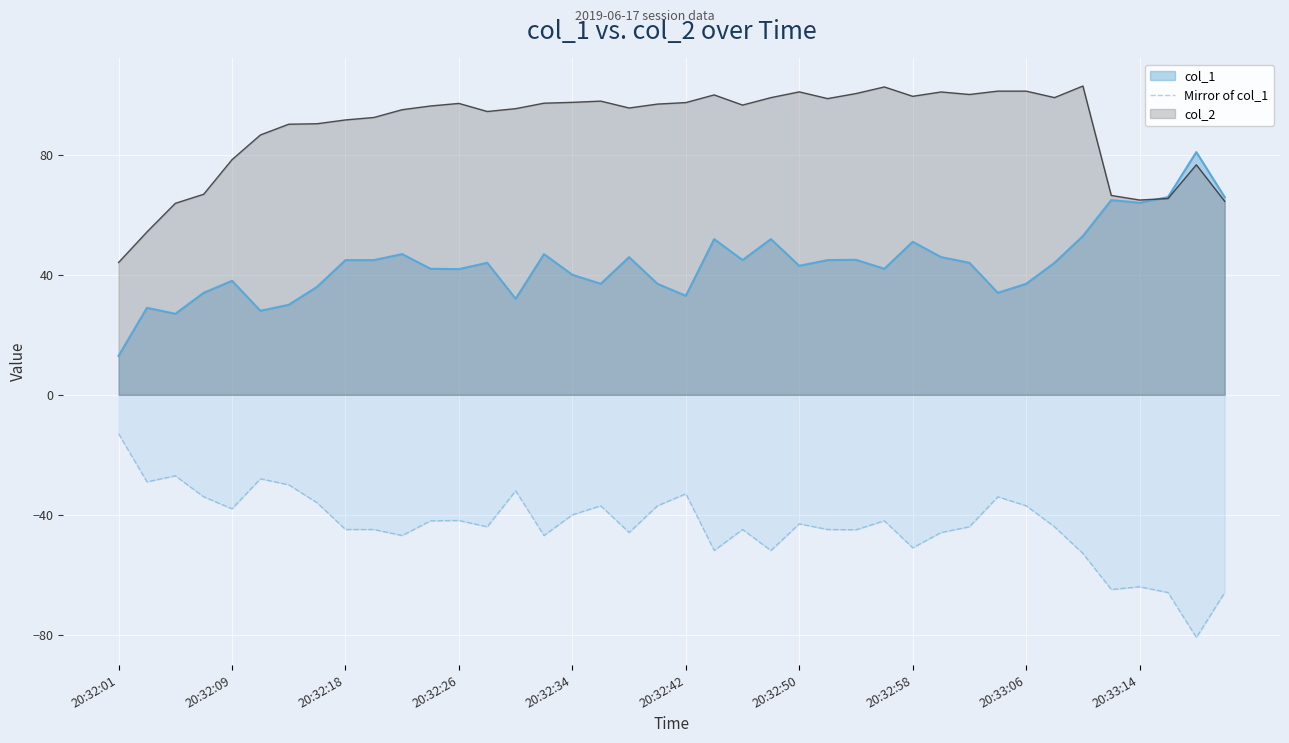

Which series has the largest total across all categories?

col_2